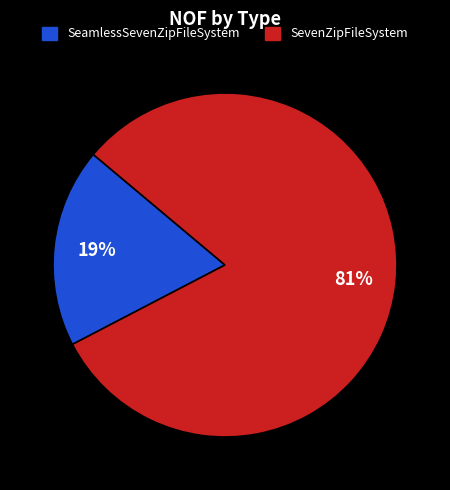

The SeamlessSevenZipFileSystem slice represents 1% of the pie. True or false?

False